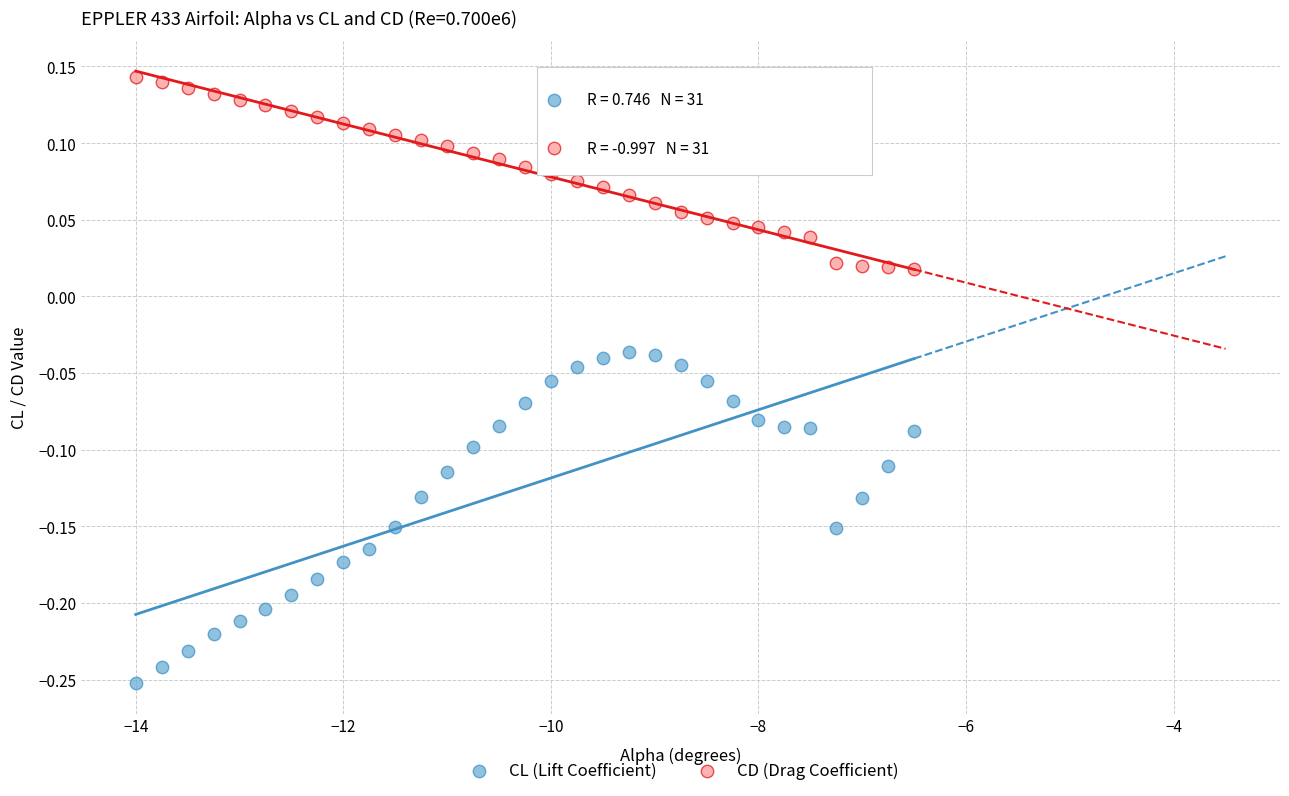

Which series reaches the maximum Y coordinate?

CD (Drag Coefficient)